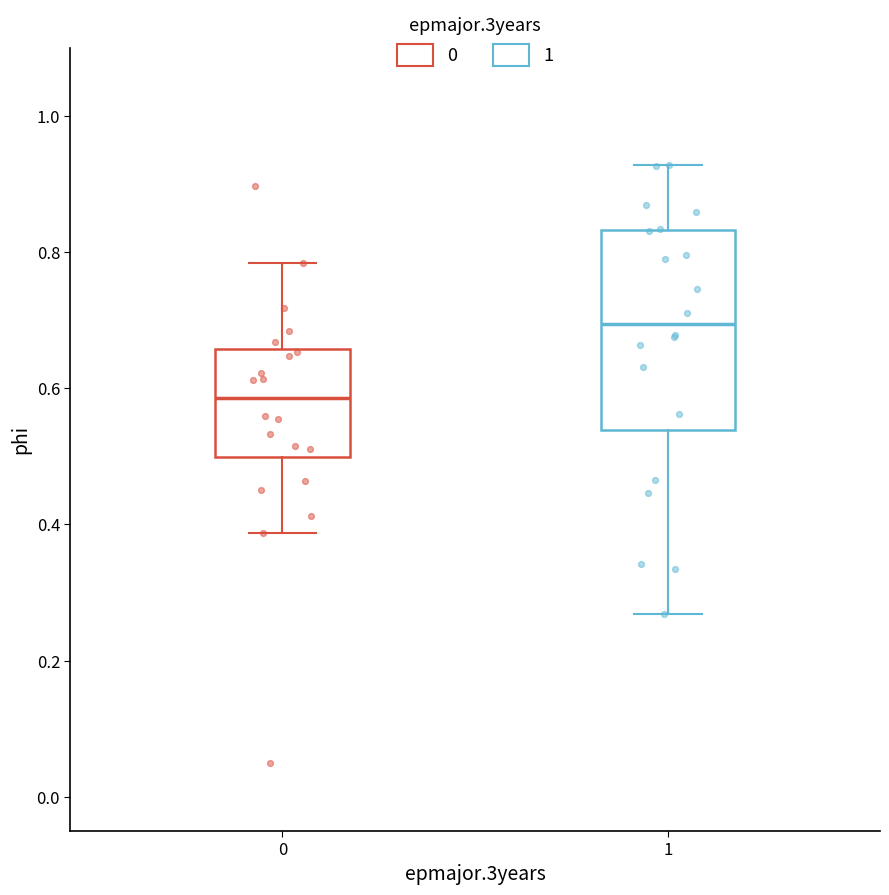

Comparing the boxes themselves (not the whiskers), which one is the tallest?

1